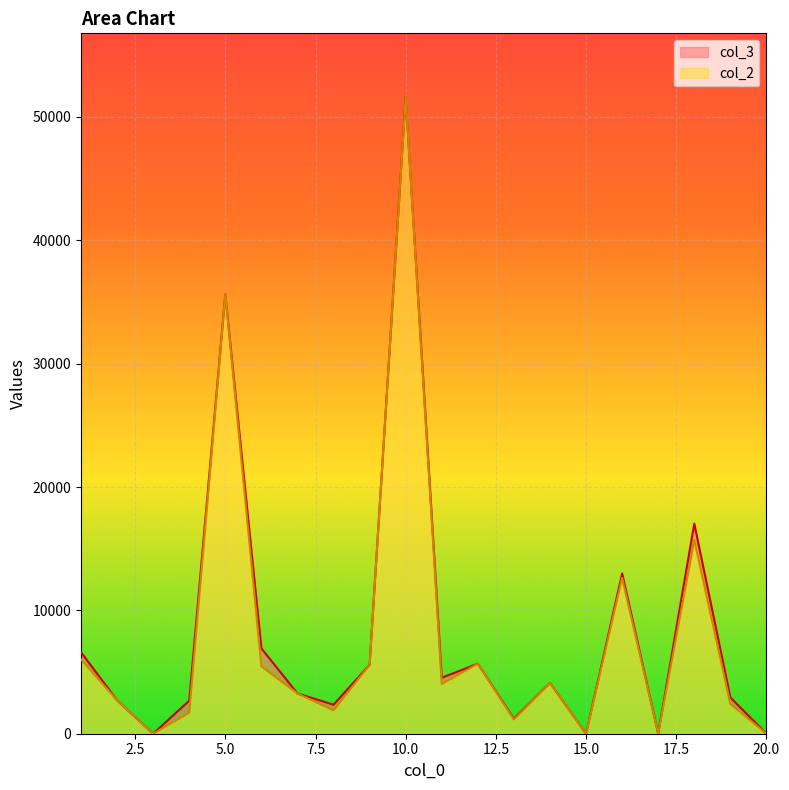

What is the value of the col_2 point at the 7th from the left?

3260.7